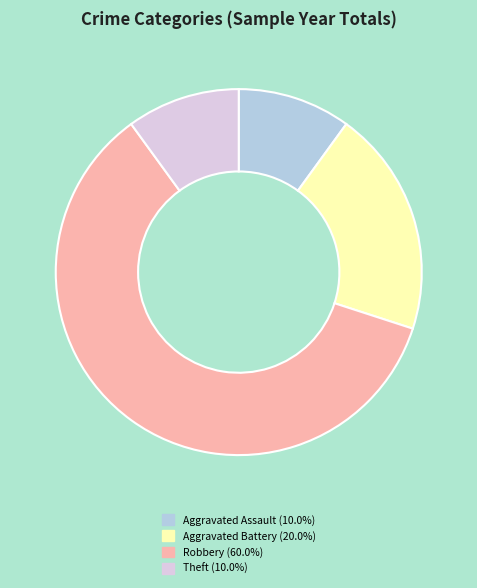

Is there a majority slice in this chart?

Yes